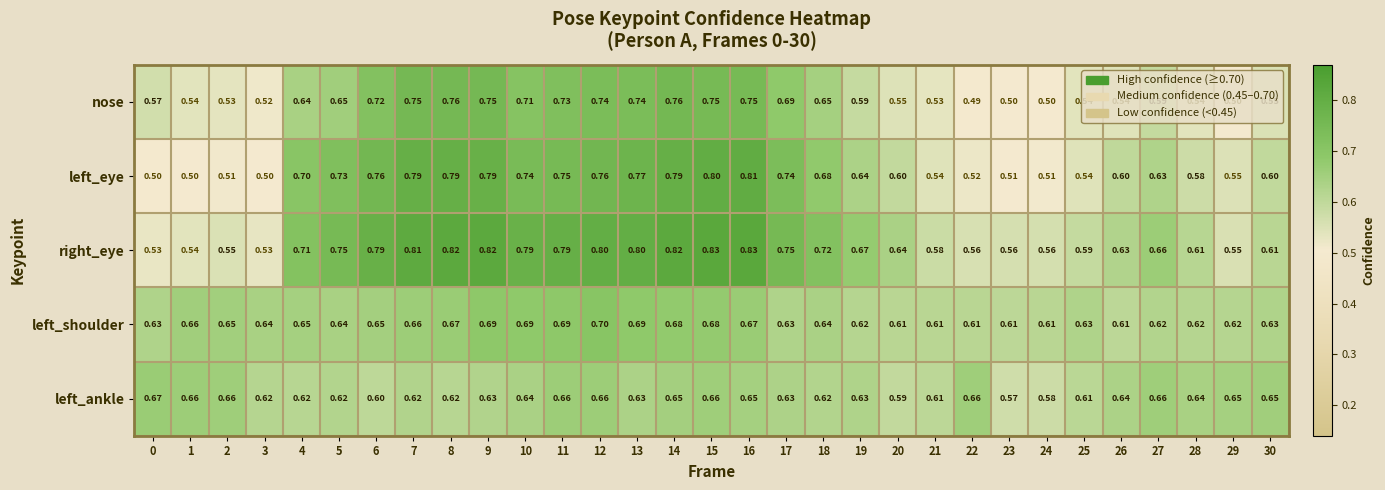

List the series in order of their peak value, lowest first.

left_ankle, left_shoulder, nose, left_eye, right_eye